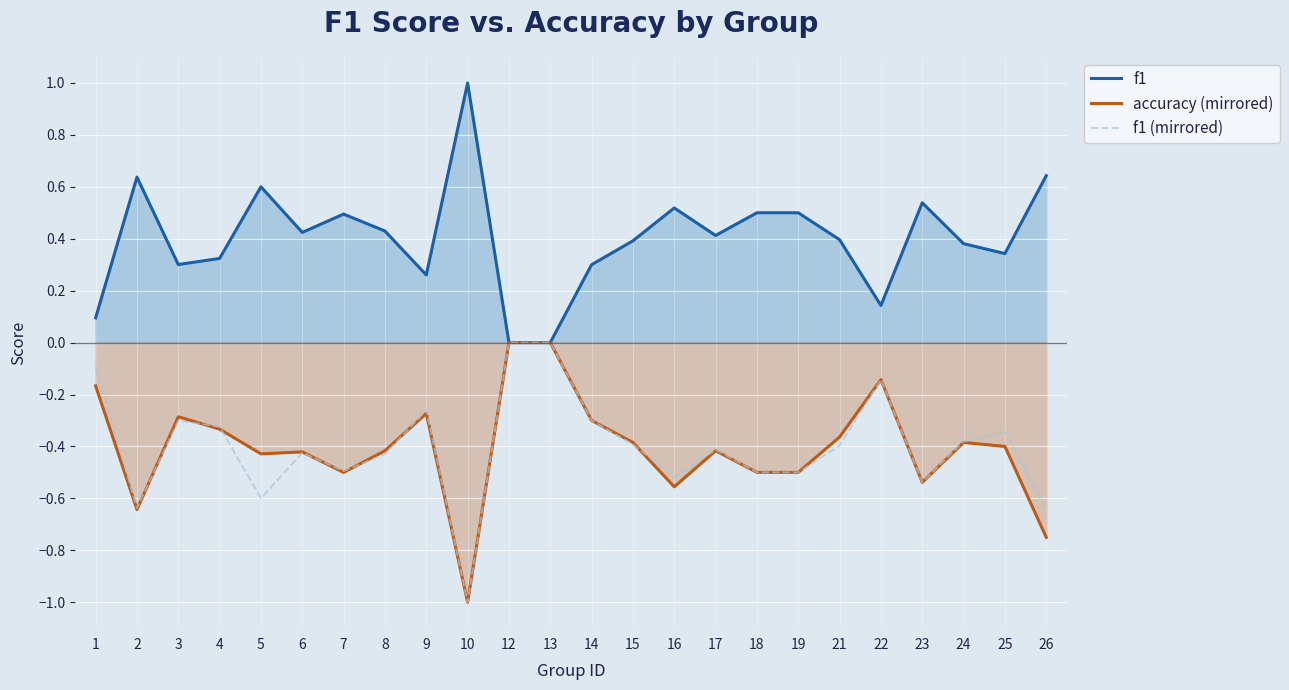

At which label is f1 (mirrored) closest to 0?

12